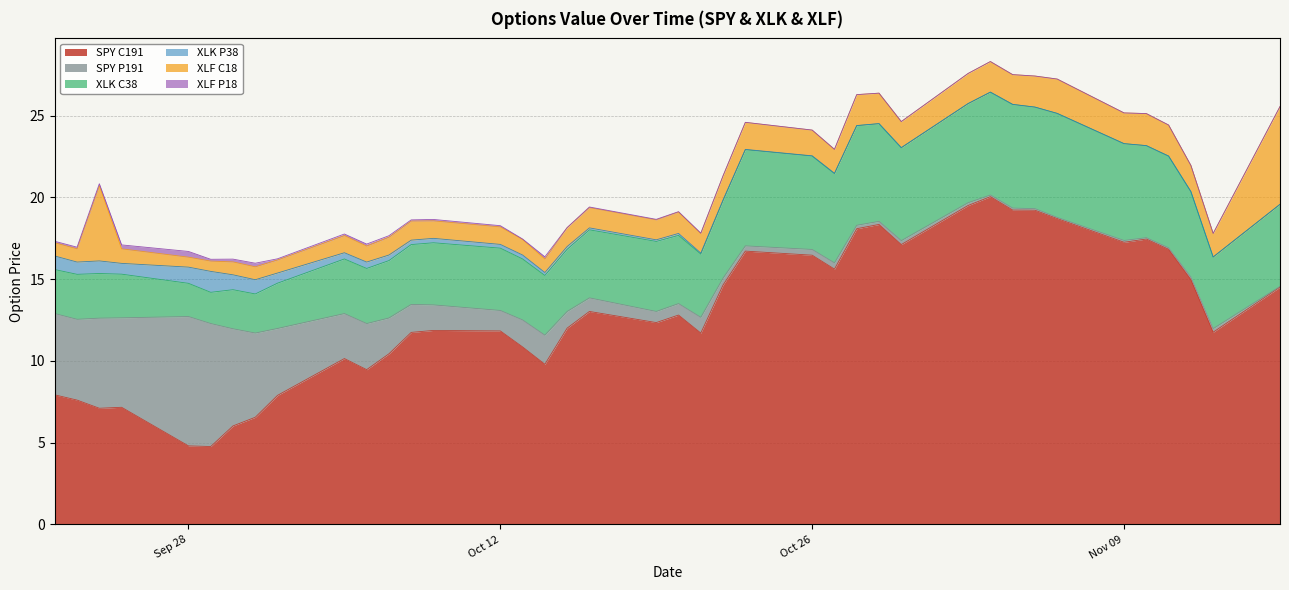

How many interior local valleys does the XLK C38 series have?

7